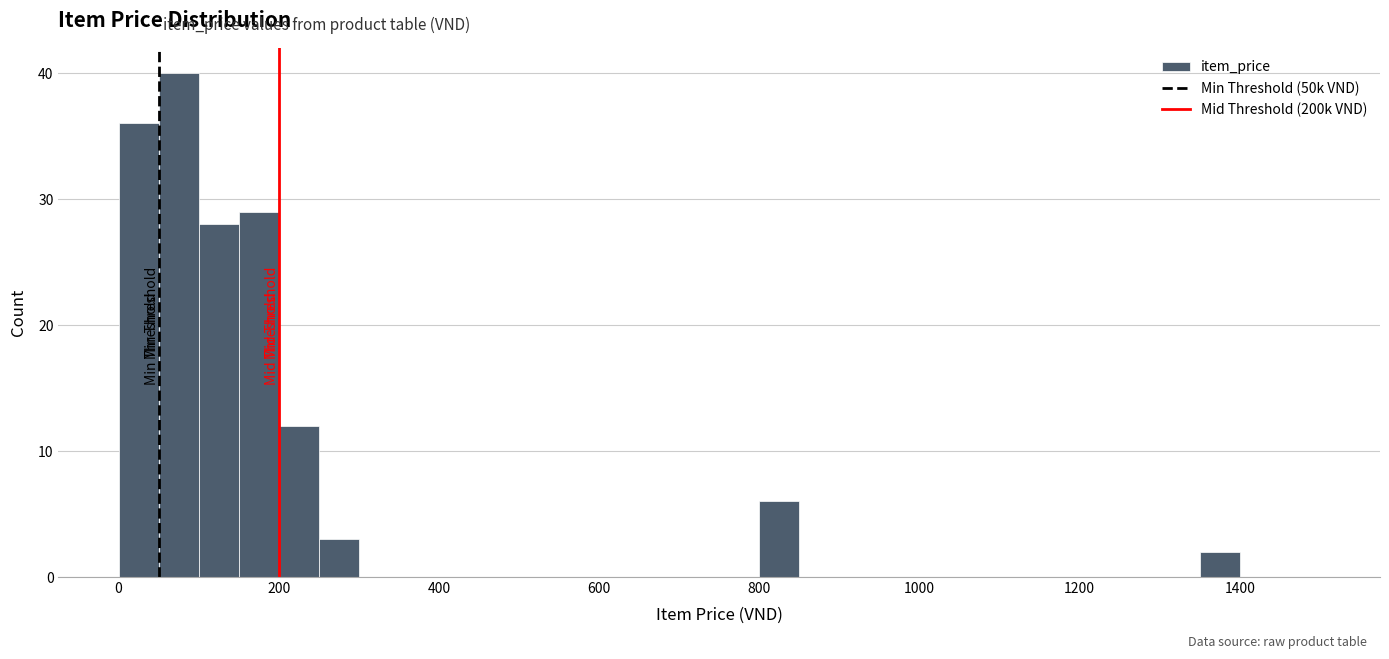

Around what value on the x-axis is the tallest bar? Give the approximate position of its centre, as read against the axis.

80